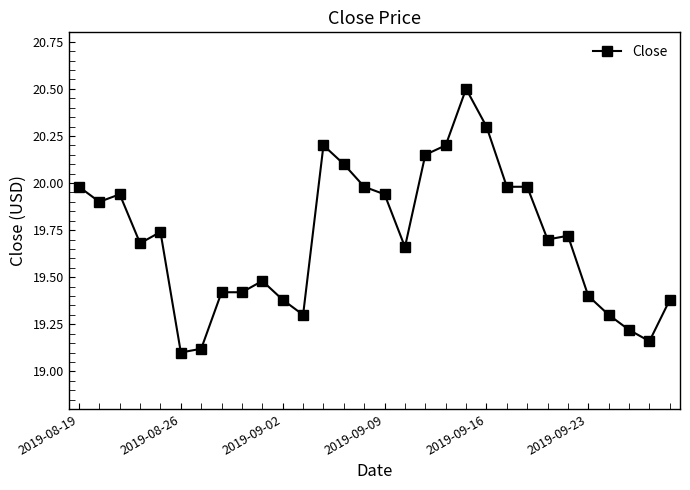

True or false: there are more than 0 points higher than both neighbors.

True